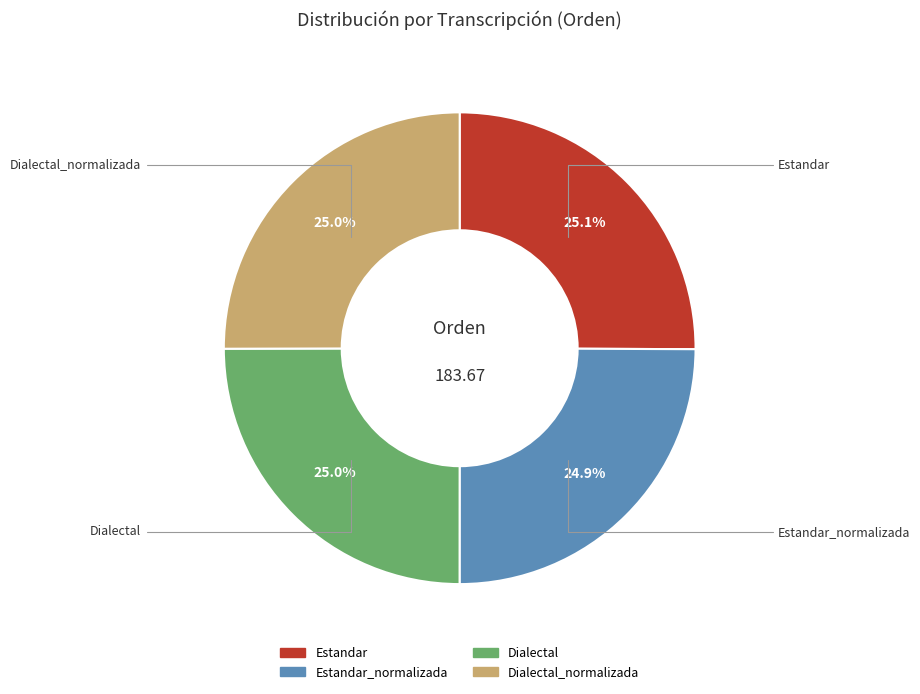

Does any single category account for the majority?

No